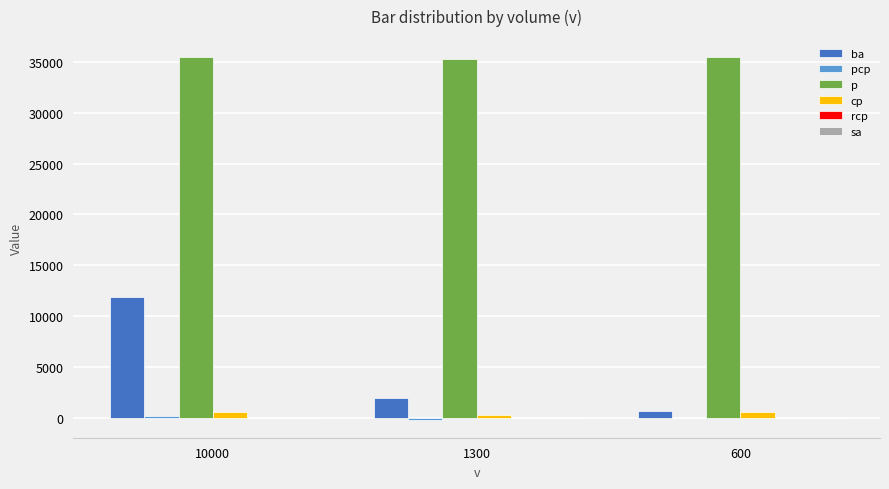

Which series has the widest spread of values?

ba